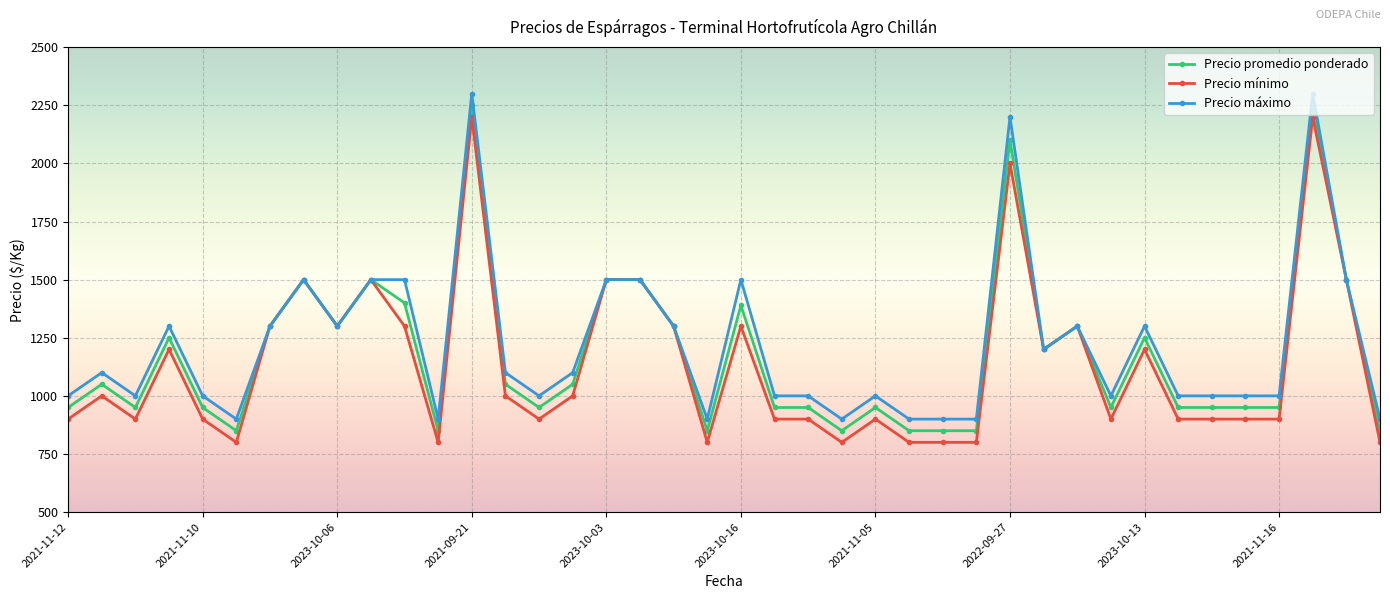

At how many categories does at least one series exceed 2158?

3